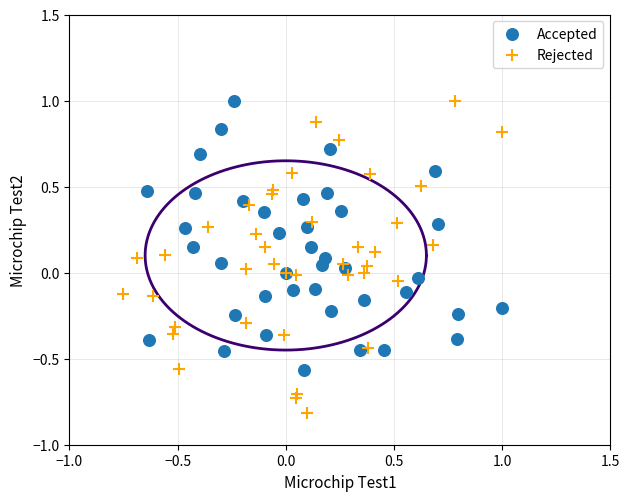

Which series reaches the minimum Y coordinate?

Rejected